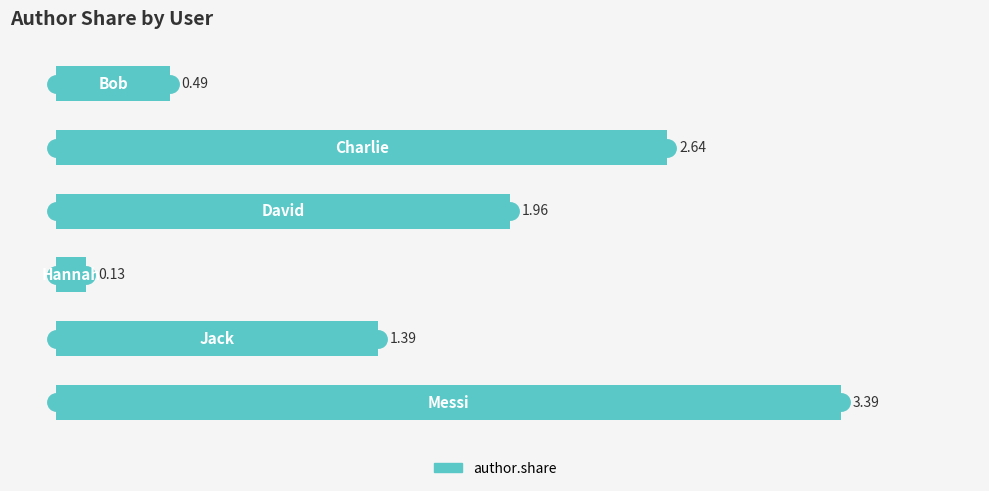

What is the difference between the second highest and minimum values?

2.5